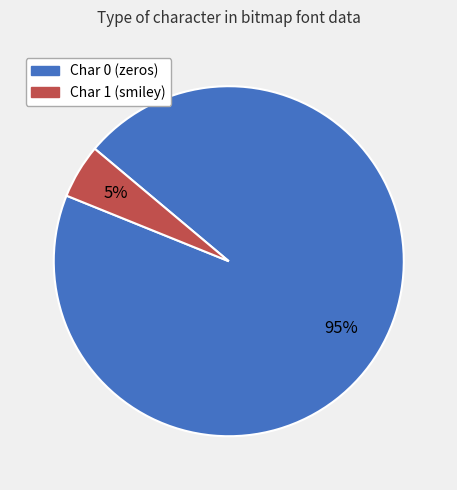

To the nearest percent, what is the difference between the largest and smallest slice percentages?

90%